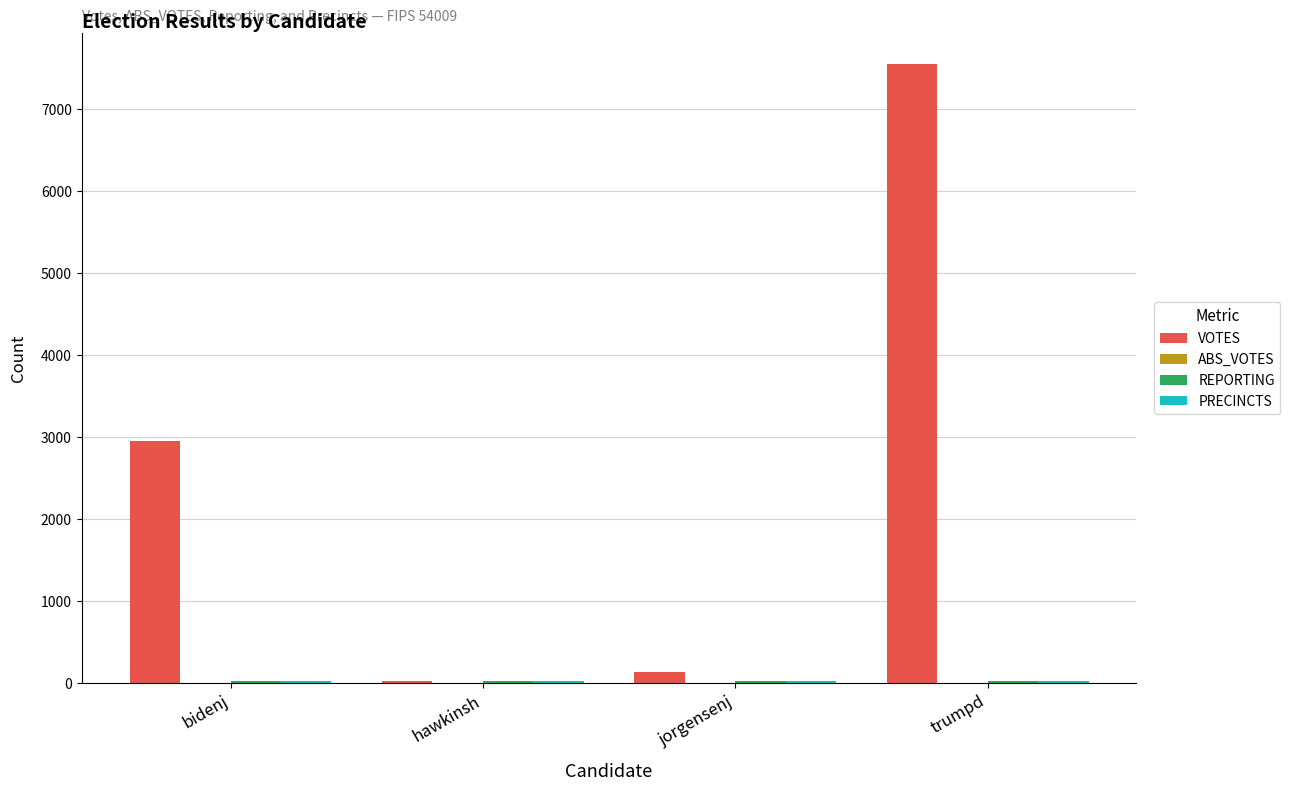

At which category is the sum across all series the highest?

trumpd